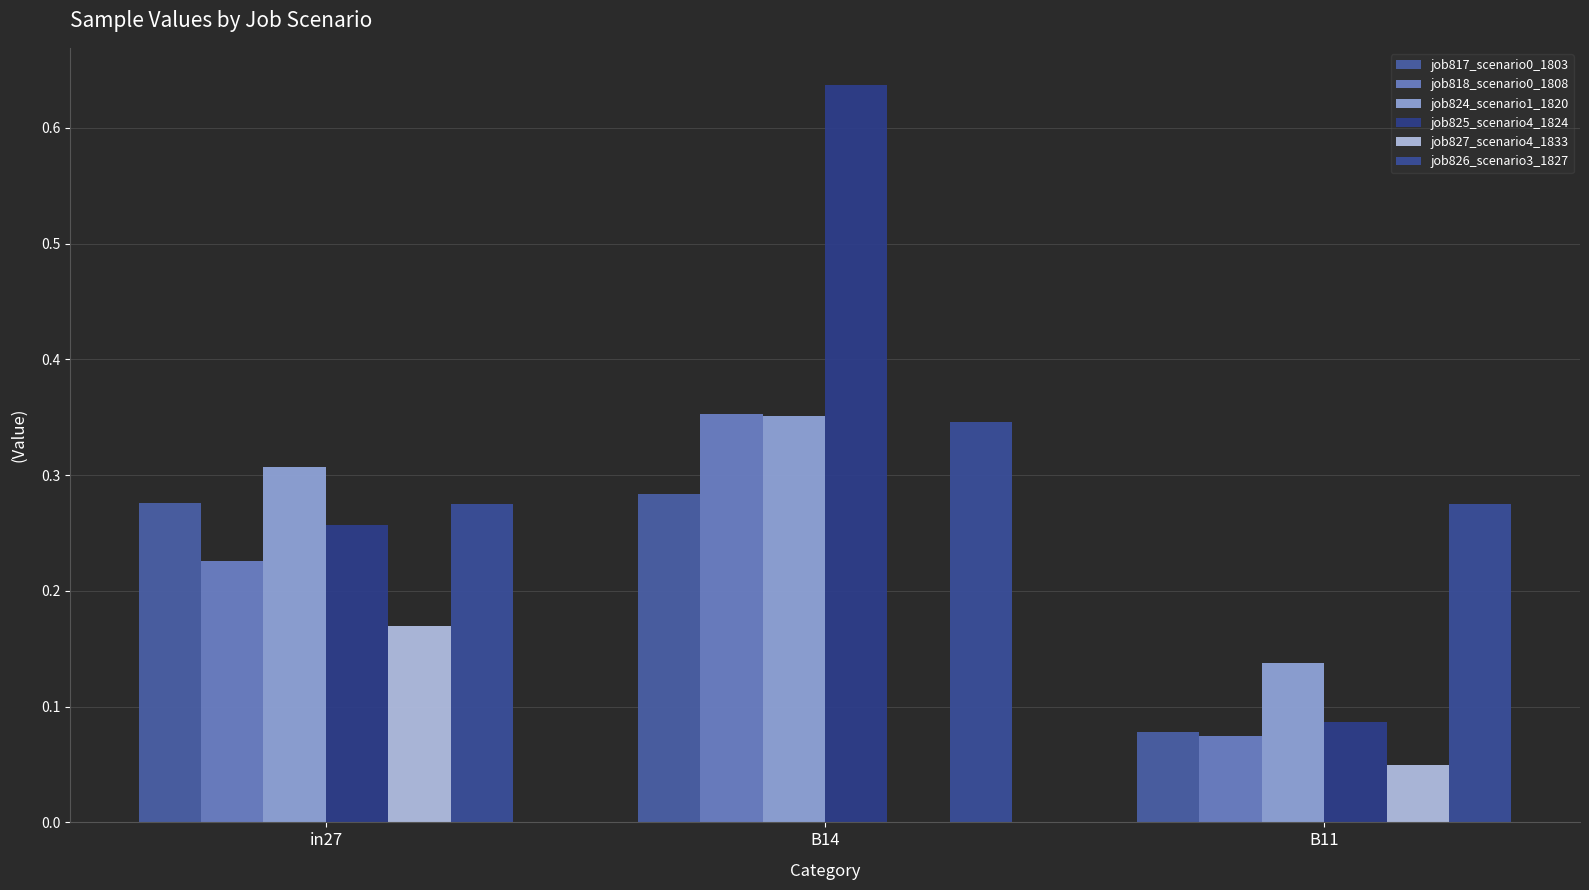

How many data points does each series have?

3